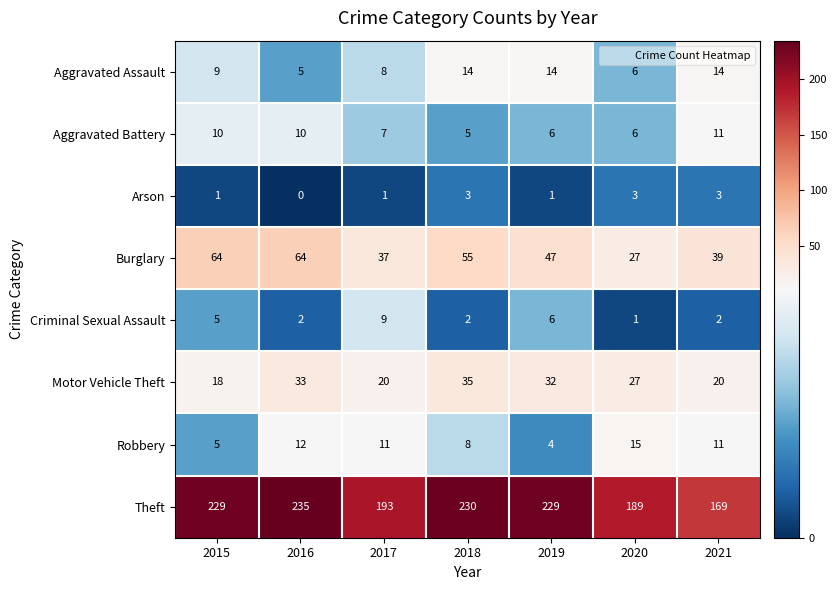

Which series has the largest total across all categories?

Theft